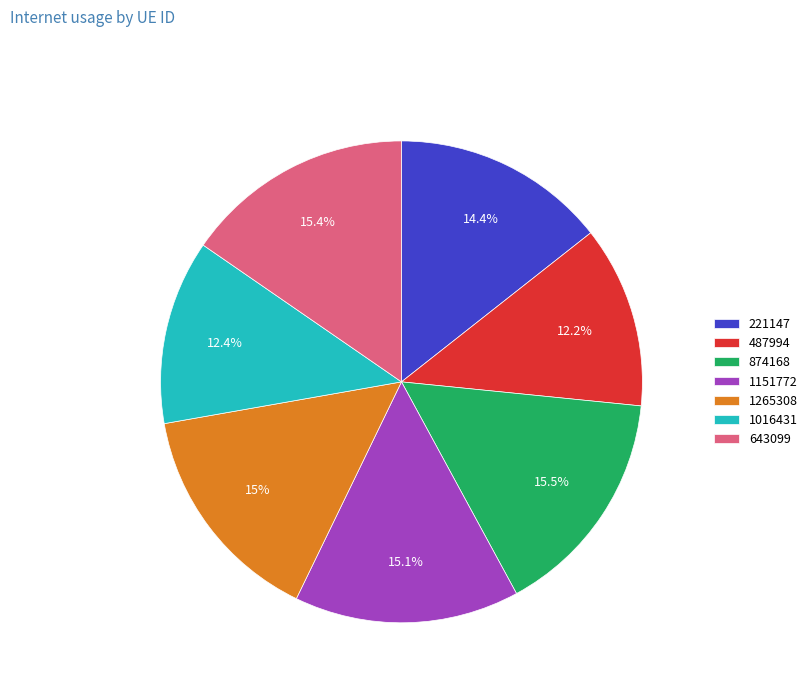

How many segments does this pie chart have?

7